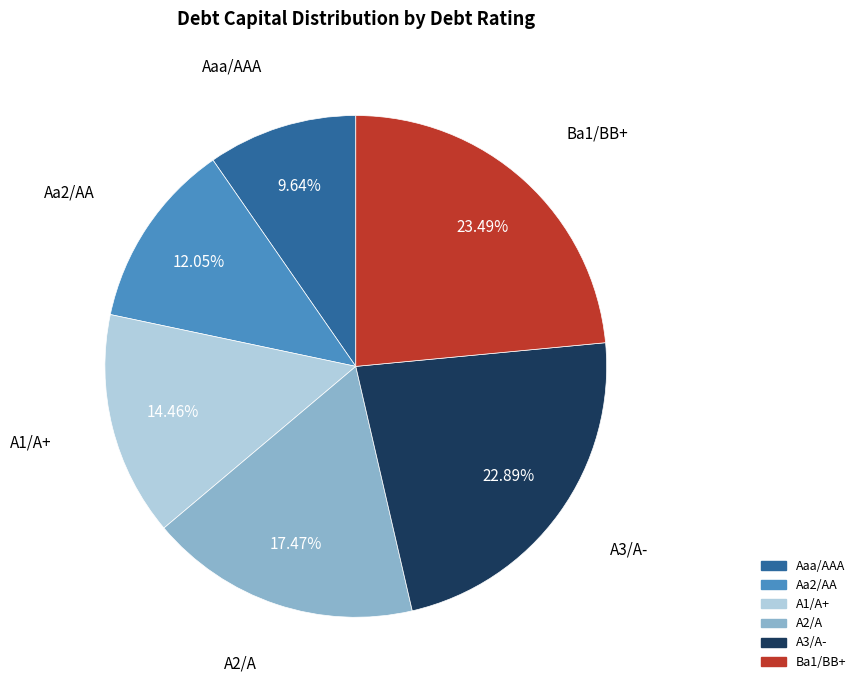

To the nearest percent, what is the average slice percentage?

17%